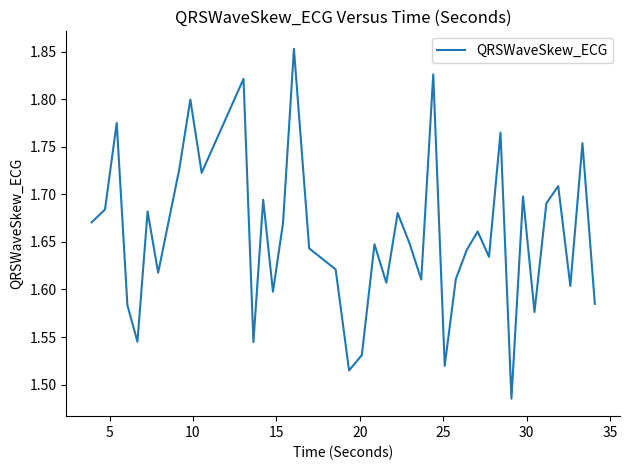

What is the difference between the maximum and minimum values?

0.4